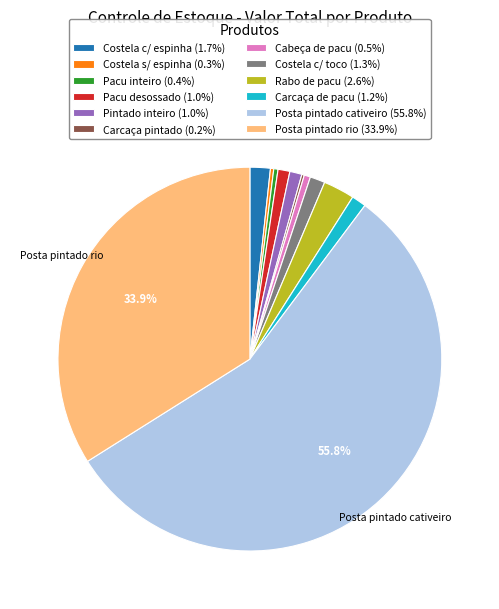

To the nearest percent, what is the difference between the largest and smallest slice percentages?

56%